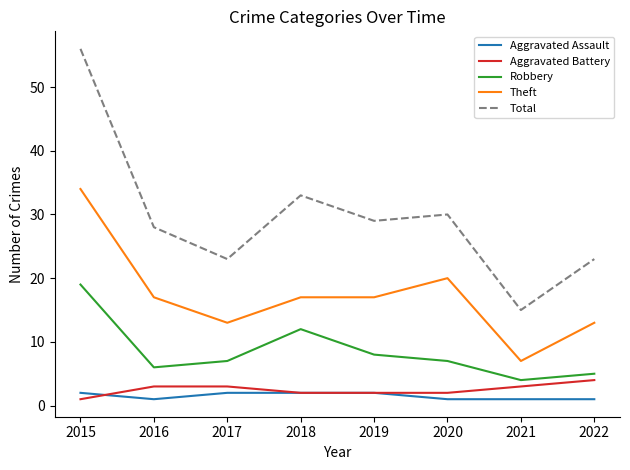

Reading right to left, transcribe all the data shown in this chart.

Aggravated Assault: 1	1	1	2	2	2	1	2
Aggravated Battery: 4	3	2	2	2	3	3	1
Robbery: 5	4	7	8	12	7	6	19
Theft: 13	7	20	17	17	13	17	34
Total: 23	15	30	29	33	23	28	56